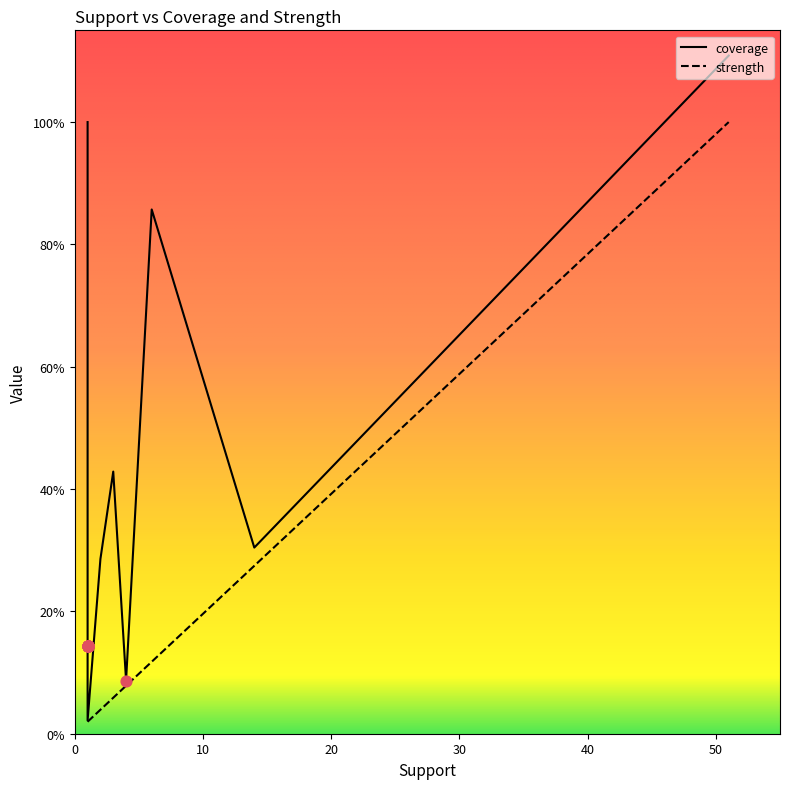

Which series reaches the minimum Y coordinate?

strength